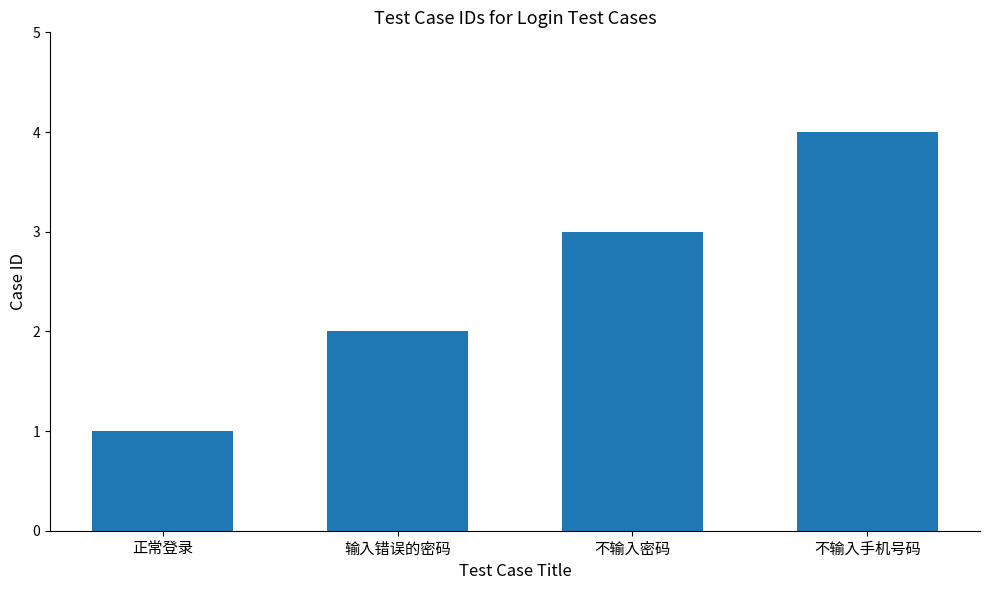

List the labels in order of value, smallest first.

正常登录, 输入错误的密码, 不输入密码, 不输入手机号码